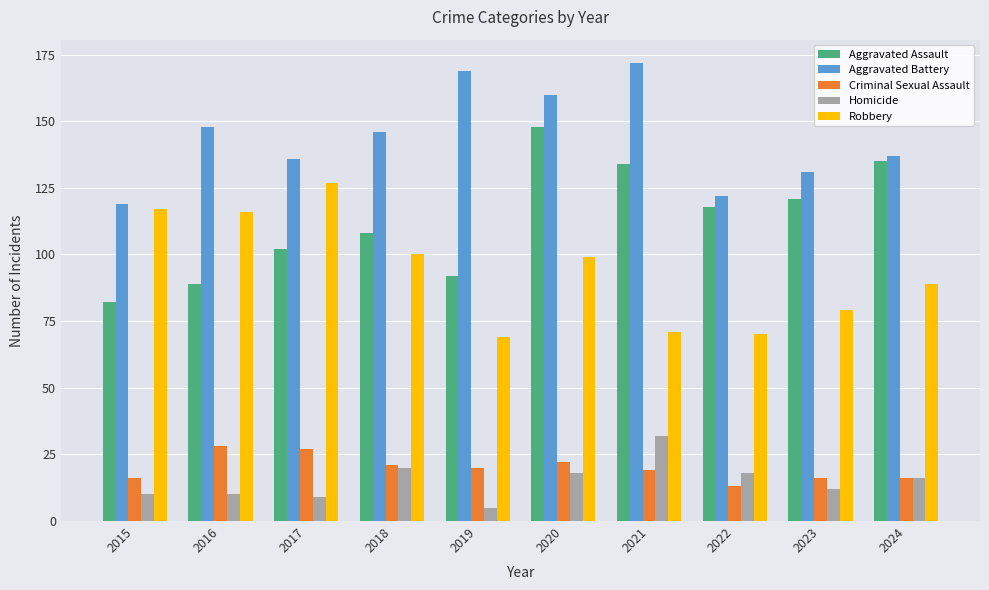

Where is Aggravated Assault nearest to the value 115?

2022